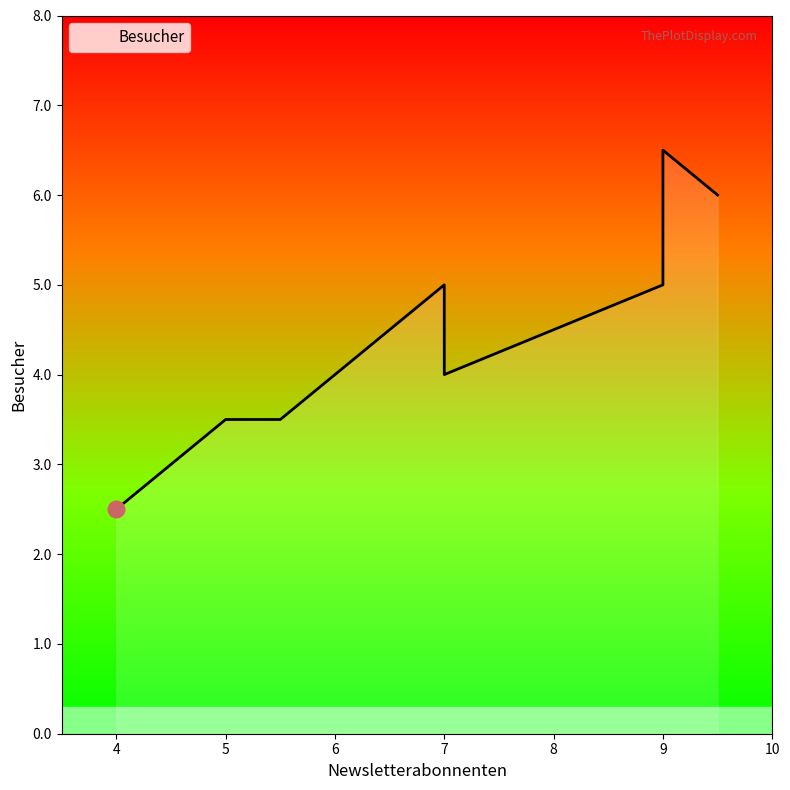

How many values are below 5?

4